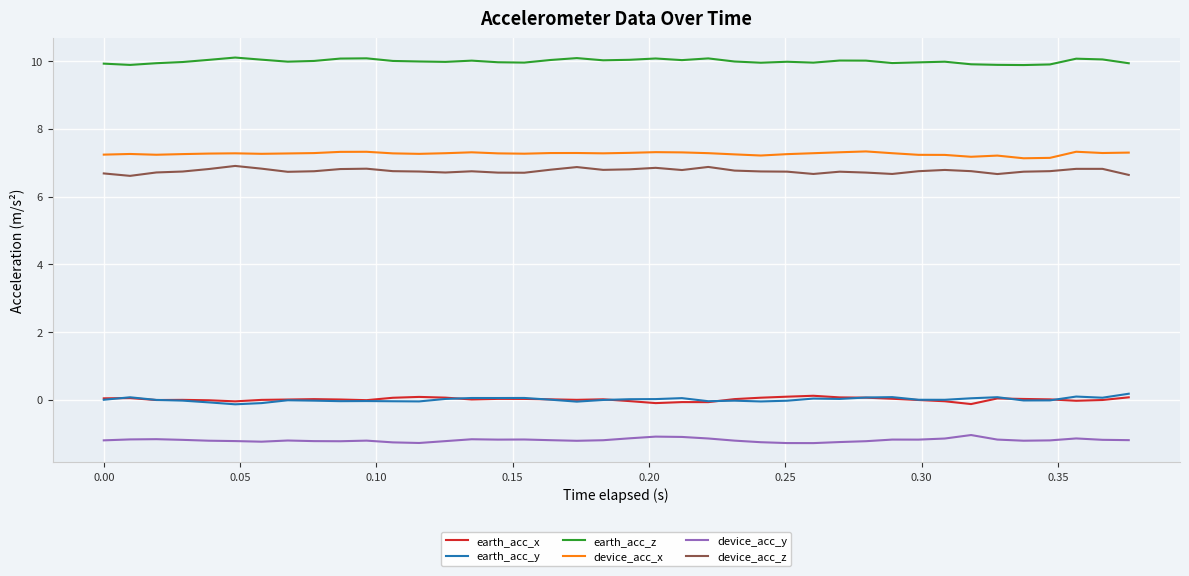

Is this an area chart (filled region under the line)?

No